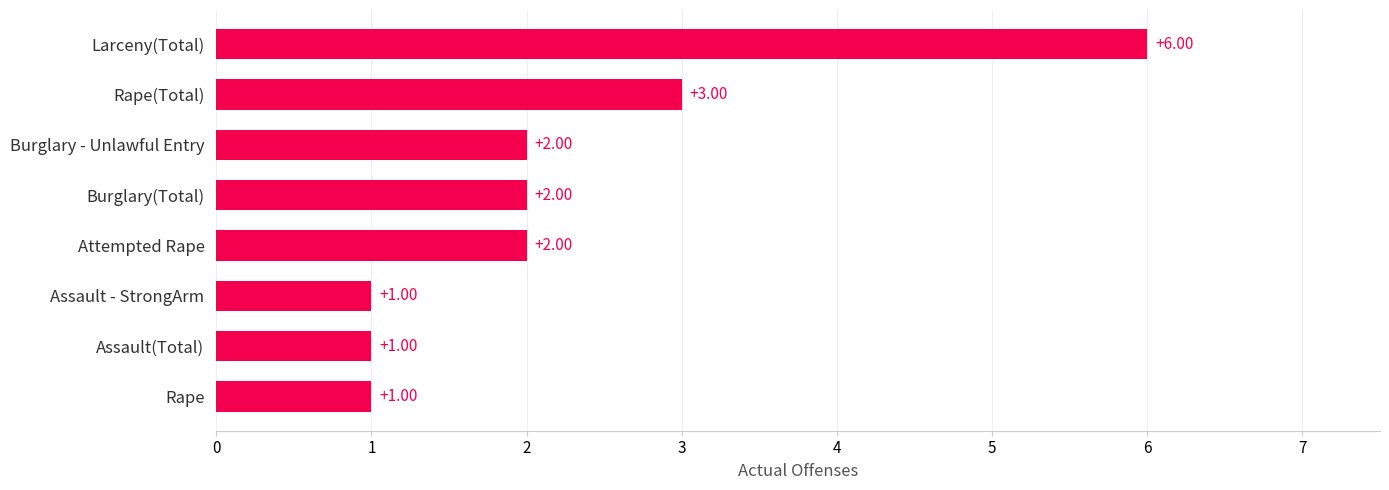

Approximately how many times larger is the value at Burglary(Total) compared to Assault(Total)?

2.0